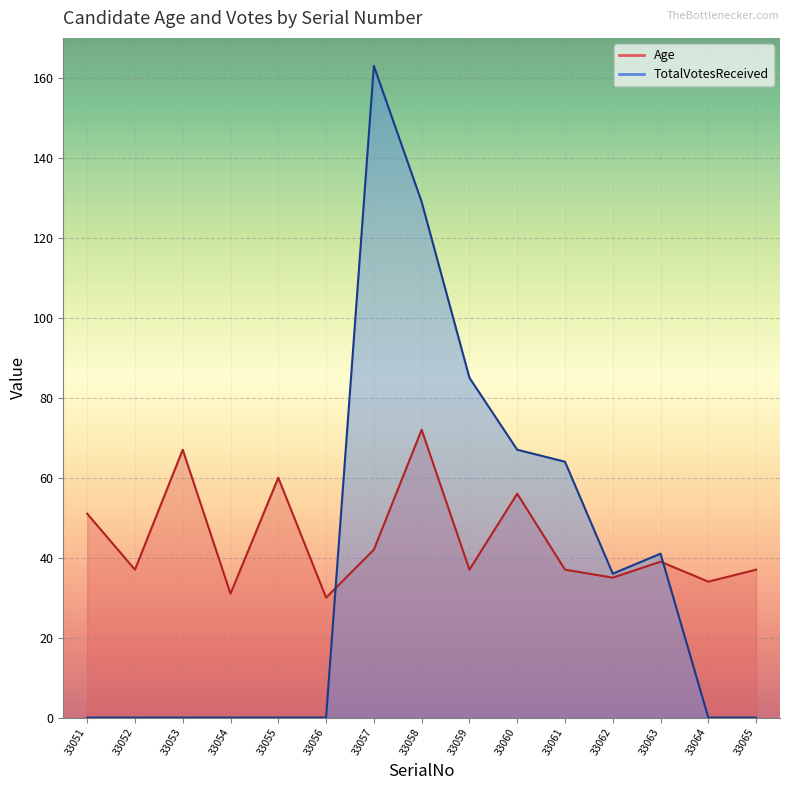

What is the difference between the highest and lowest values at 33052?

37